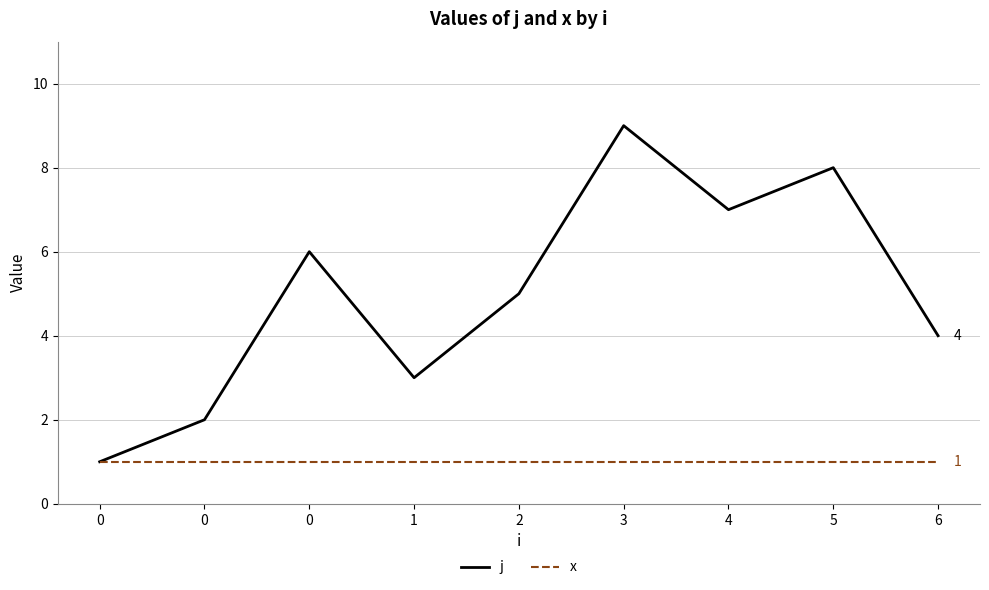

What are all the series names shown in the legend?

j, x